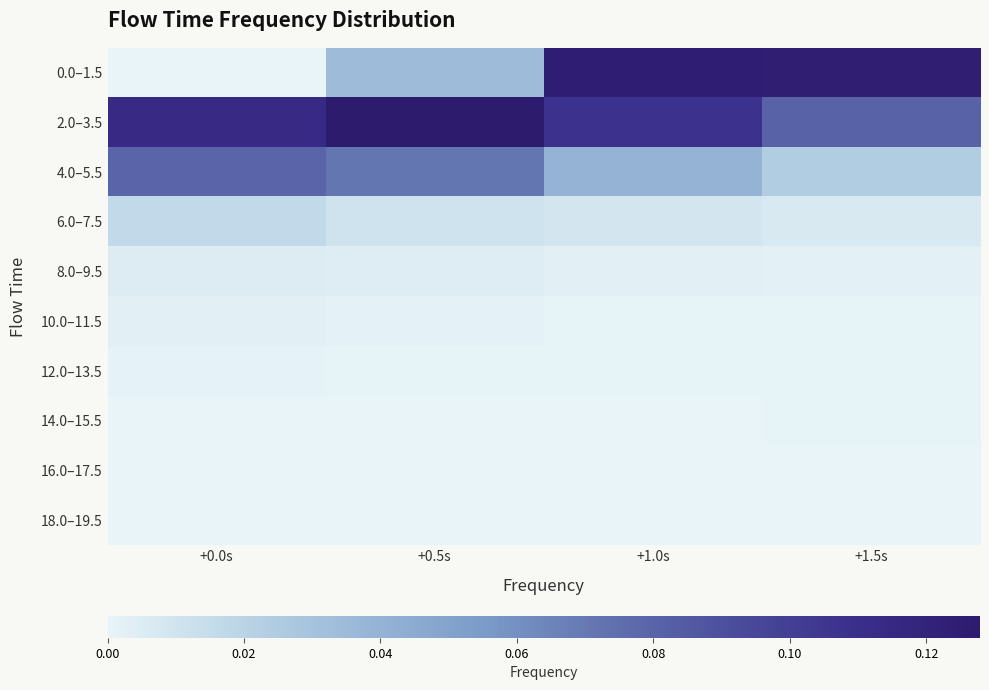

Reading left to right, transcribe all the data shown in this chart.

0.0–1.5: +0.0s=0.0	+0.5s=0.0	+1.0s=0.1	+1.5s=0.1
2.0–3.5: +0.0s=0.1	+0.5s=0.1	+1.0s=0.1	+1.5s=0.1
4.0–5.5: +0.0s=0.1	+0.5s=0.1	+1.0s=0.0	+1.5s=0.0
6.0–7.5: +0.0s=0.0	+0.5s=0.0	+1.0s=0.0	+1.5s=0.0
8.0–9.5: +0.0s=0.0	+0.5s=0.0	+1.0s=0.0	+1.5s=0.0
10.0–11.5: +0.0s=0.0	+0.5s=0.0	+1.0s=0.0	+1.5s=0.0
12.0–13.5: +0.0s=0.0	+0.5s=0.0	+1.0s=0.0	+1.5s=0.0
14.0–15.5: +0.0s=0.0	+0.5s=0.0	+1.0s=0.0	+1.5s=0.0
16.0–17.5: +0.0s=0.0	+0.5s=0.0	+1.0s=0.0	+1.5s=0.0
18.0–19.5: +0.0s=0.0	+0.5s=0.0	+1.0s=0.0	+1.5s=0.0